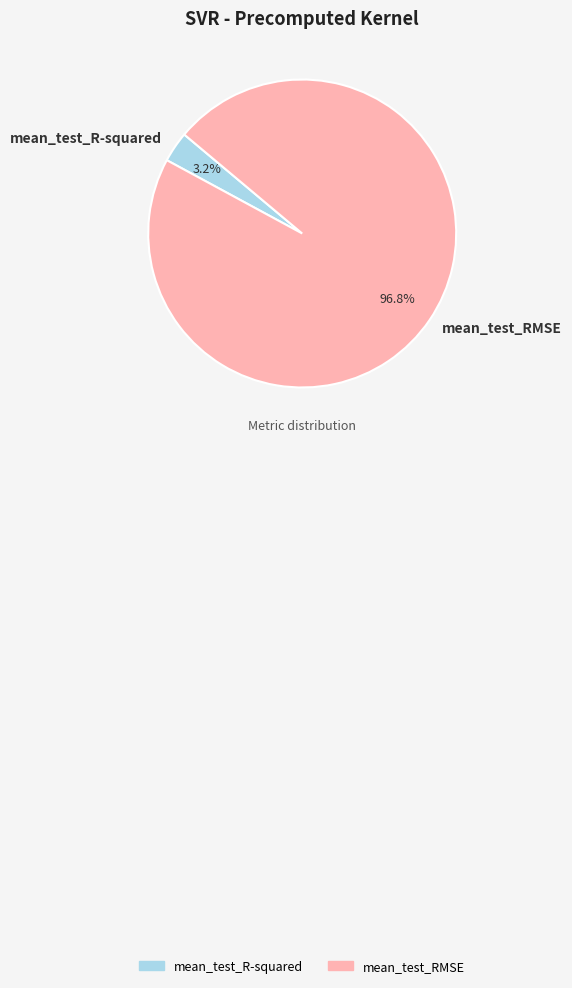

Between mean_test_R-squared and mean_test_RMSE, which is larger?

mean_test_RMSE